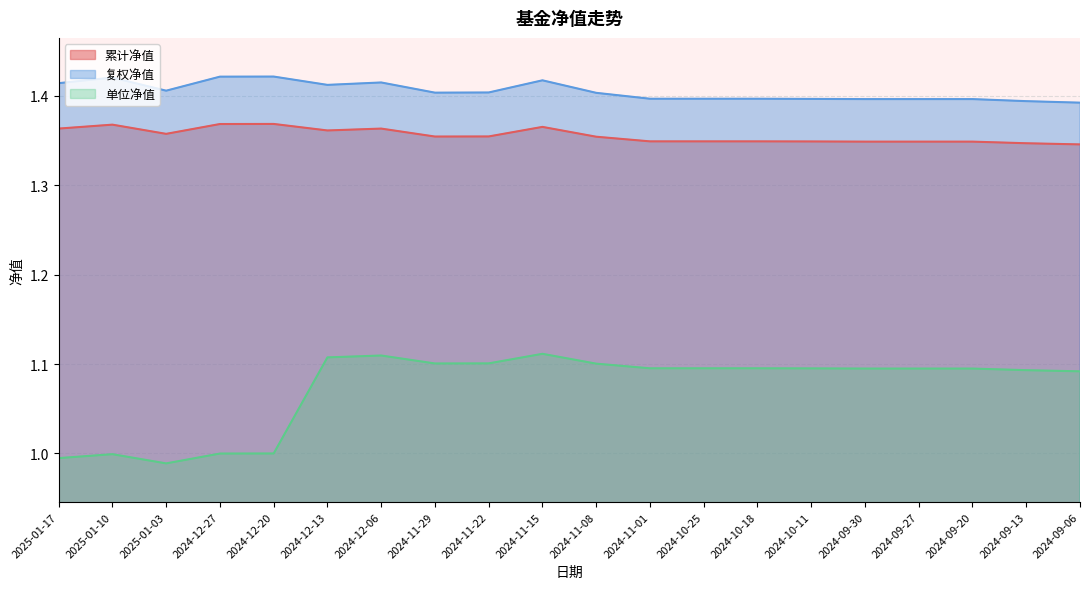

At which label does 单位净值 first exceed 1?

2024-12-13